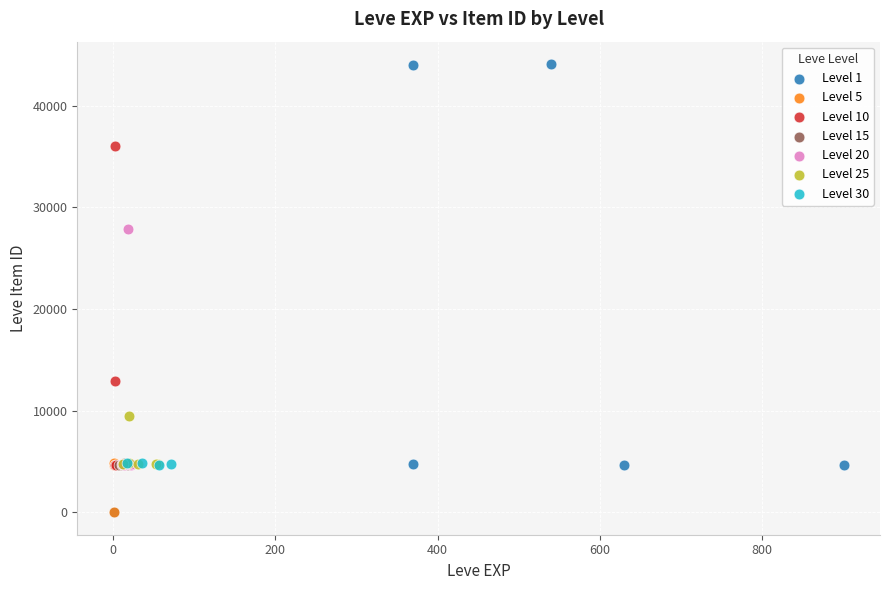

What are all the series names shown in the legend?

Level 1, Level 5, Level 10, Level 15, Level 20, Level 25, Level 30